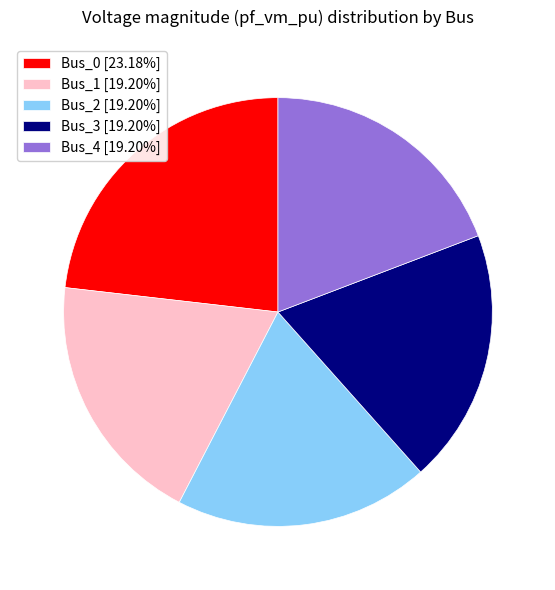

How many slices are in this pie chart?

5